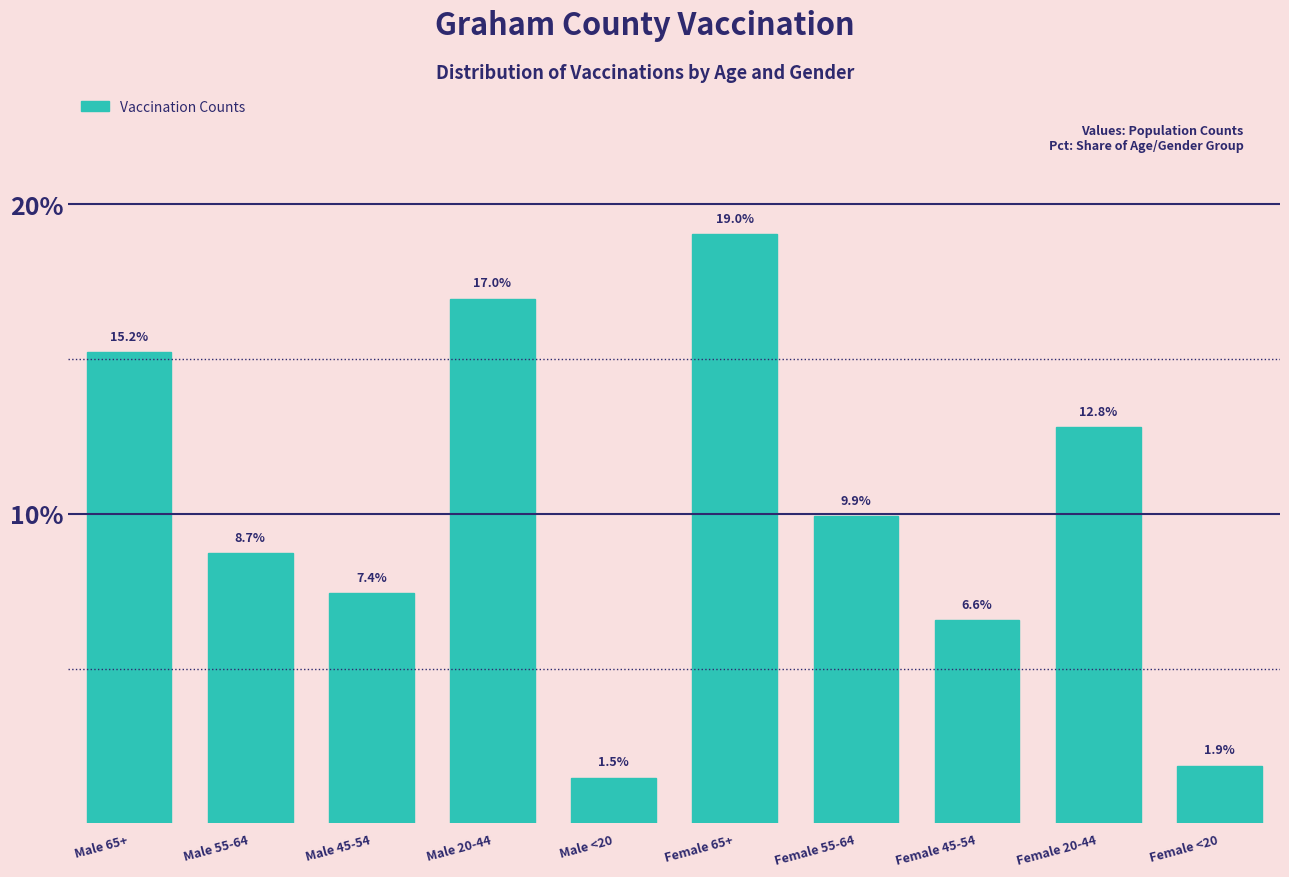

Reading right to left, list all the values displayed in this chart.

Female <20=1.9	Female 20-44=12.8	Female 45-54=6.6	Female 55-64=9.9	Female 65+=19.0	Male <20=1.5	Male 20-44=17.0	Male 45-54=7.4	Male 55-64=8.7	Male 65+=15.2